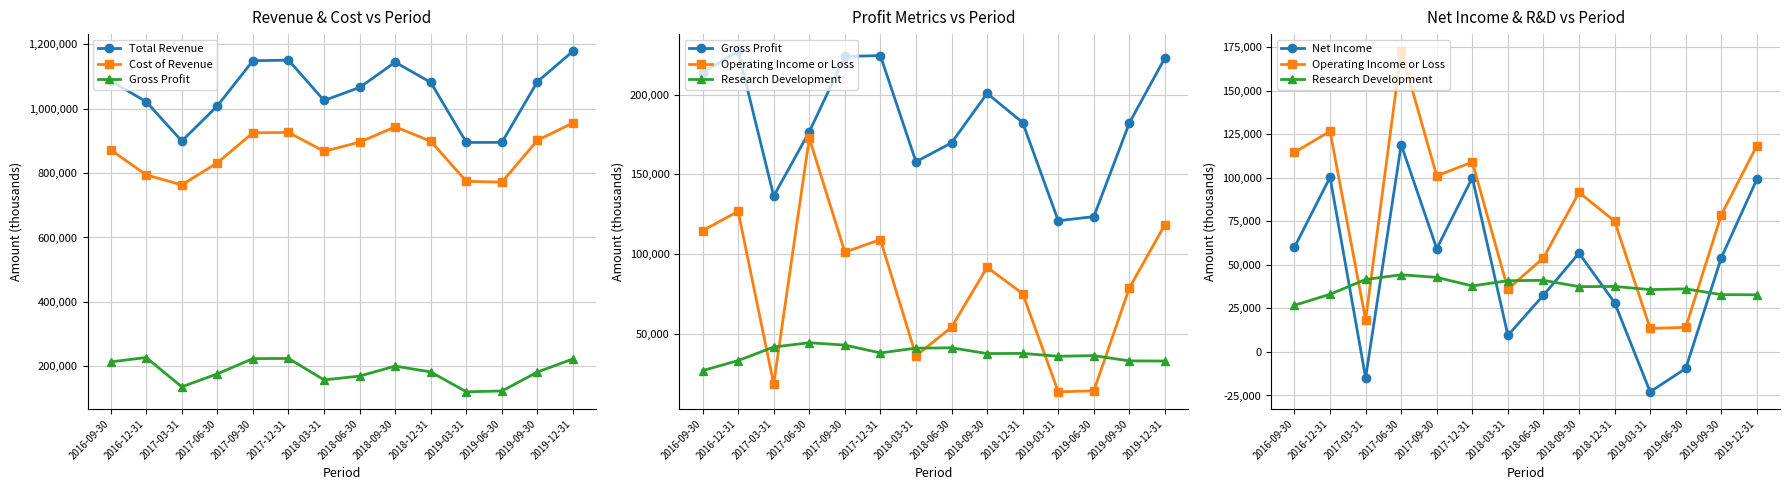

What is the label of the 6th point from the left?

2017-12-31